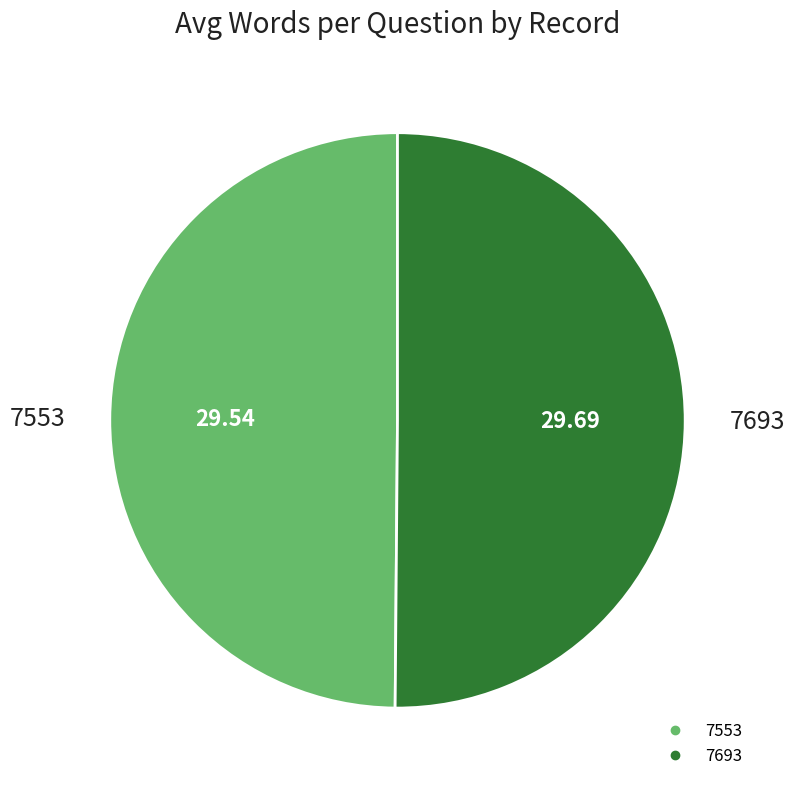

What is the ratio of the value at 7553 to the value at 7693?

1.0